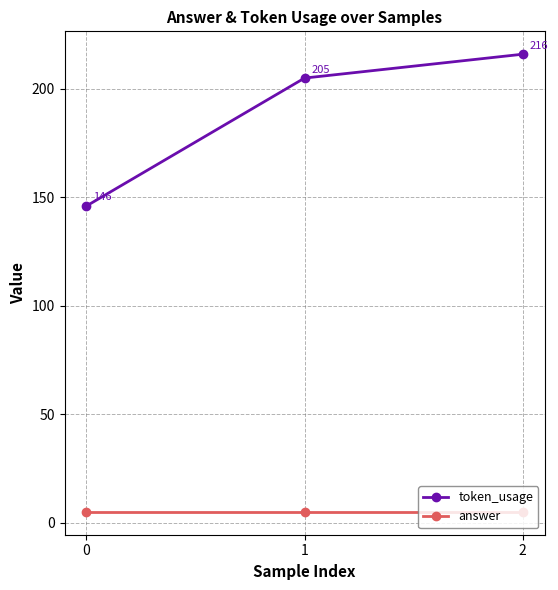

Reading left to right, list all the values displayed in this chart.

token_usage: 0=146	1=205	2=216
answer: 0=5	1=5	2=5